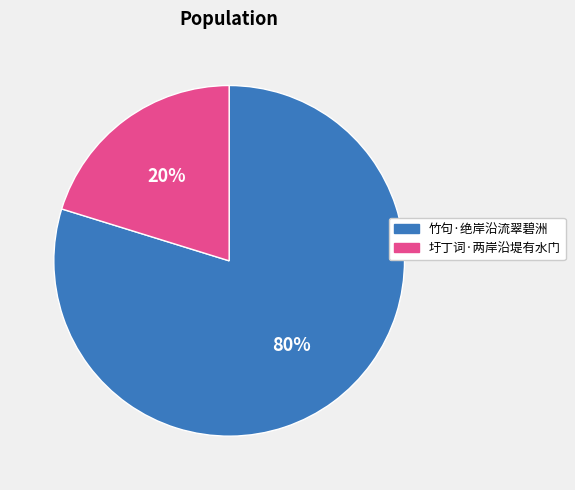

How many slices are in this pie chart?

2